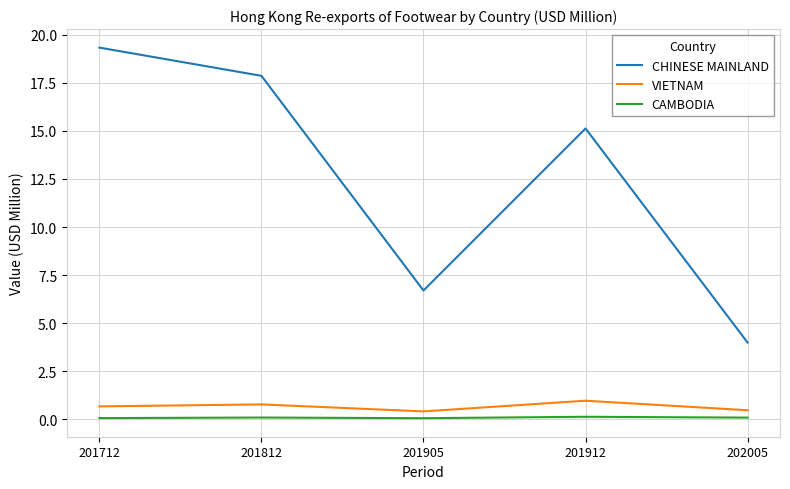

Which label corresponds to the largest value in the chart?

201712